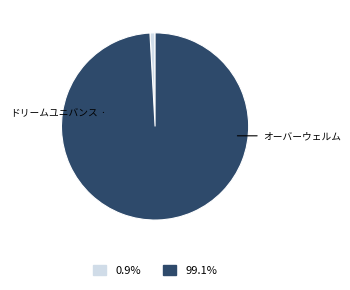

Is there a majority slice in this chart?

Yes